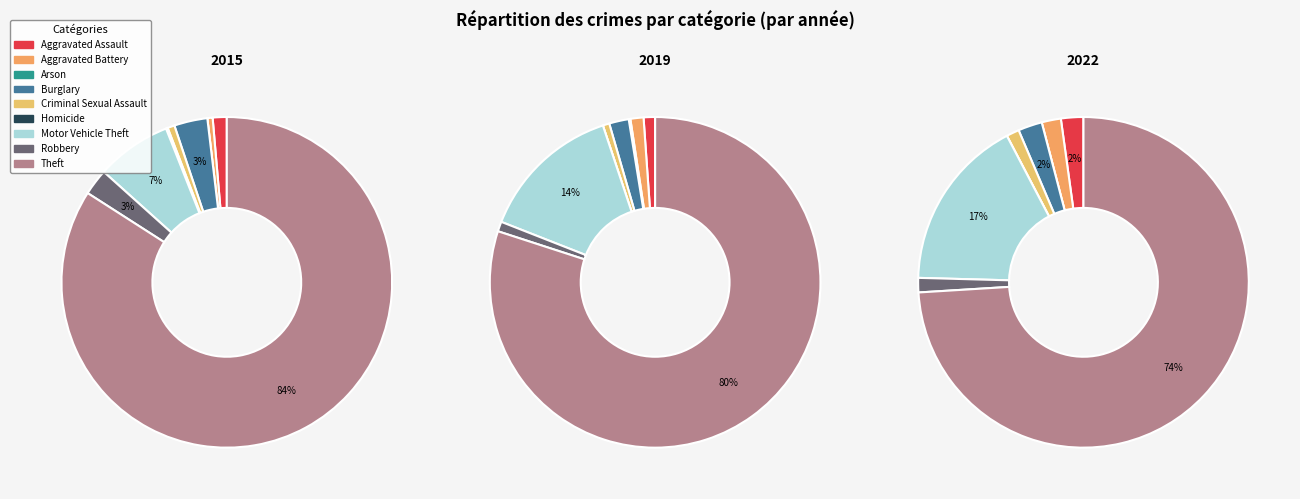

To the nearest percent, what is the combined percentage of Criminal Sexual Assault and Motor Vehicle Theft?

8%